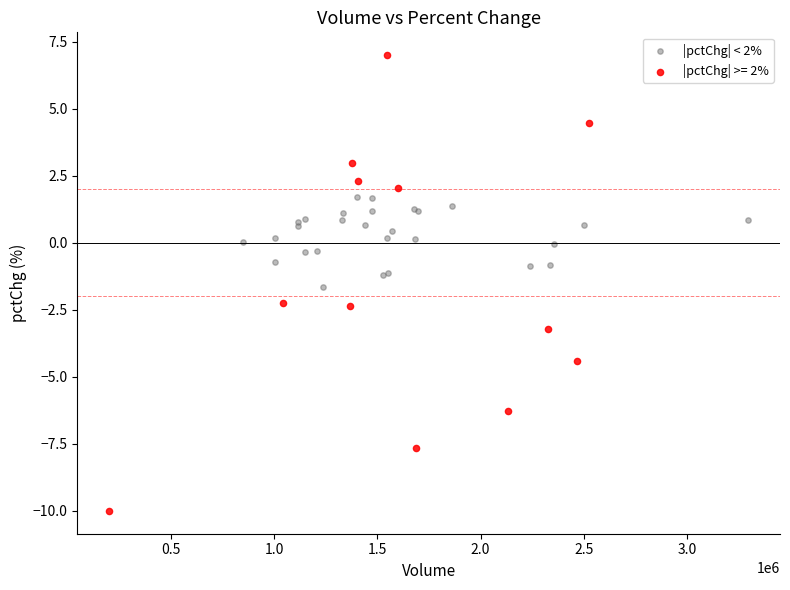

Which series contains the lowest Y value?

|pctChg| >= 2%